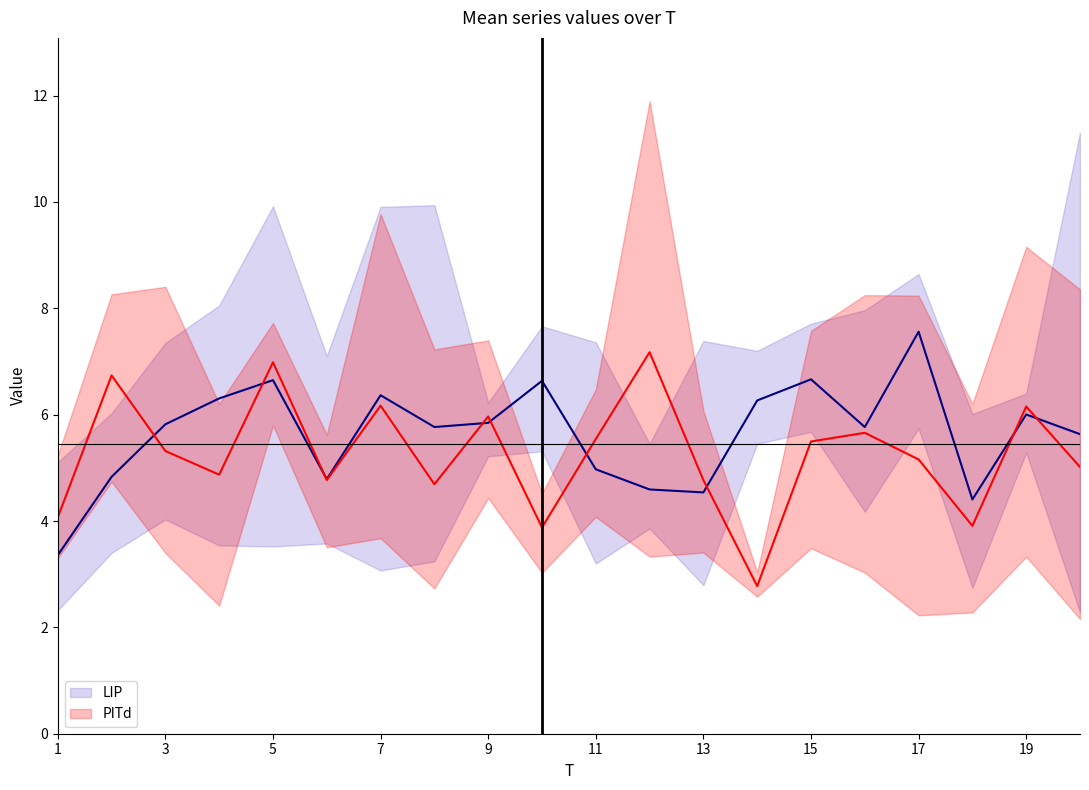

The value of PITd at 7 is 4.1. True or false?

False